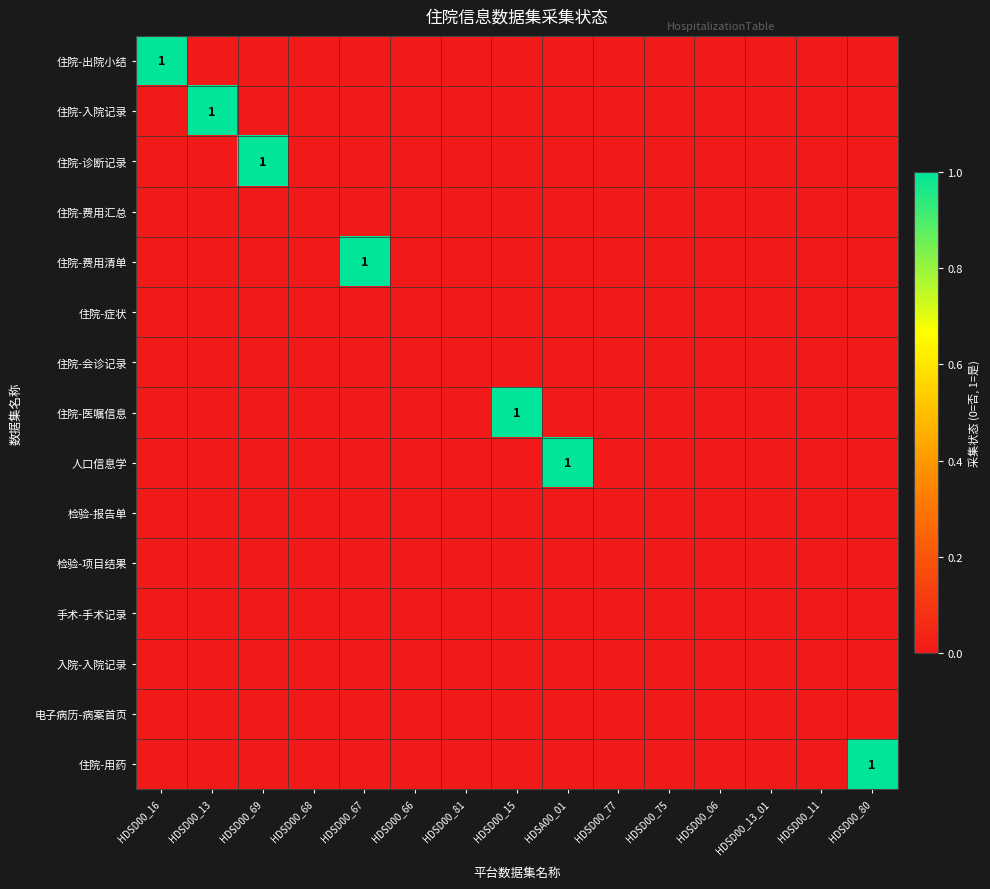

Rank the categories by 住院-出院小结 value from highest to lowest.

HDSD00_16, HDSD00_13, HDSD00_69, HDSD00_68, HDSD00_67, HDSD00_66, HDSD00_81, HDSD00_15, HDSA00_01, HDSD00_77, HDSD00_75, HDSD00_06, HDSD00_13_01, HDSD00_11, HDSD00_80